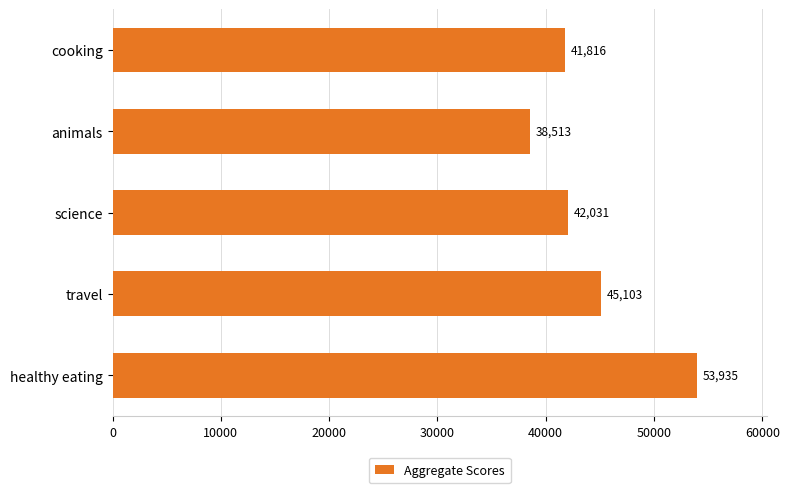

Approximately how many times larger is the value at travel compared to cooking?

1.1